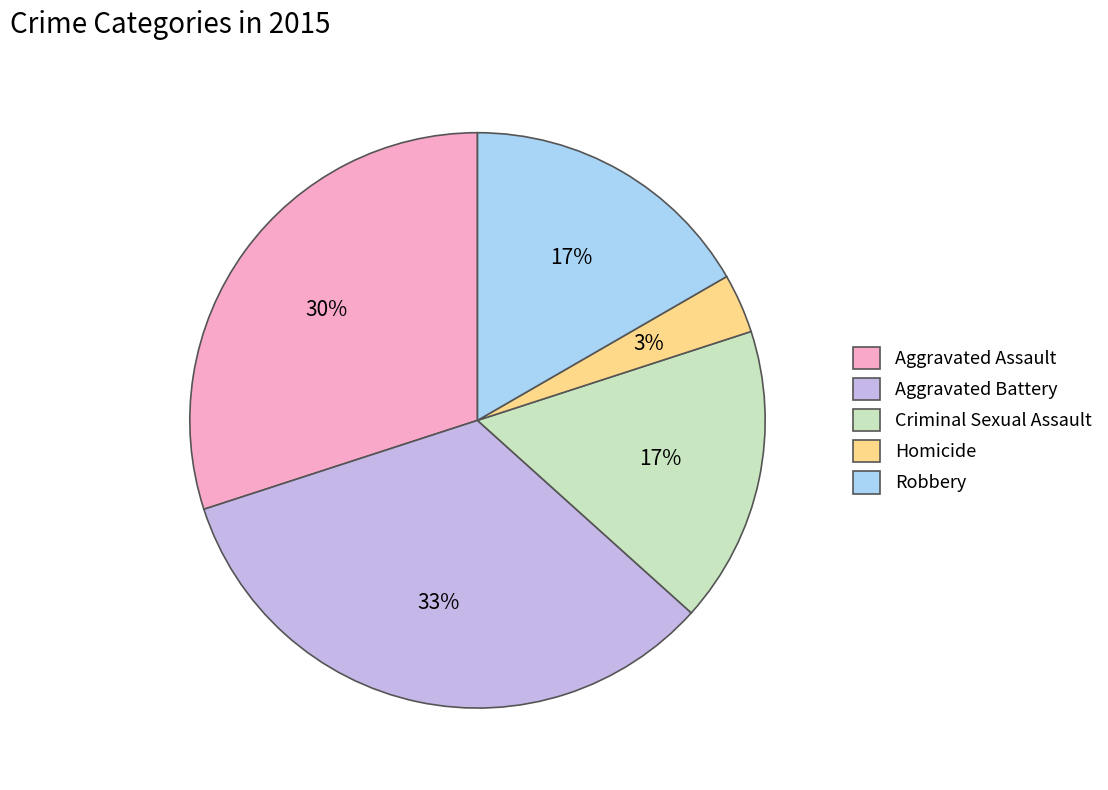

To the nearest percent, what is the difference between the largest and smallest slice percentages?

30%